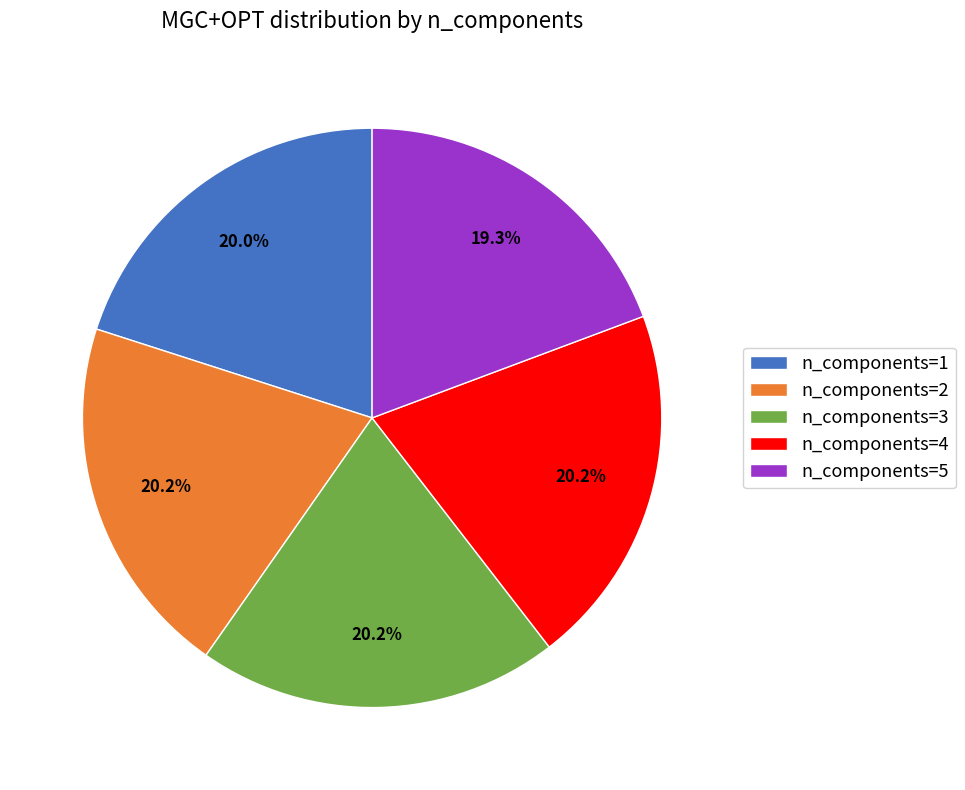

Between n_components=1 and n_components=5, which is larger?

n_components=1